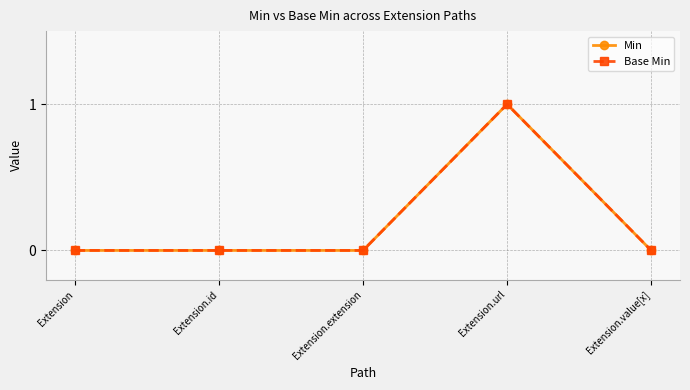

Which label corresponds to the smallest value in the chart?

Extension